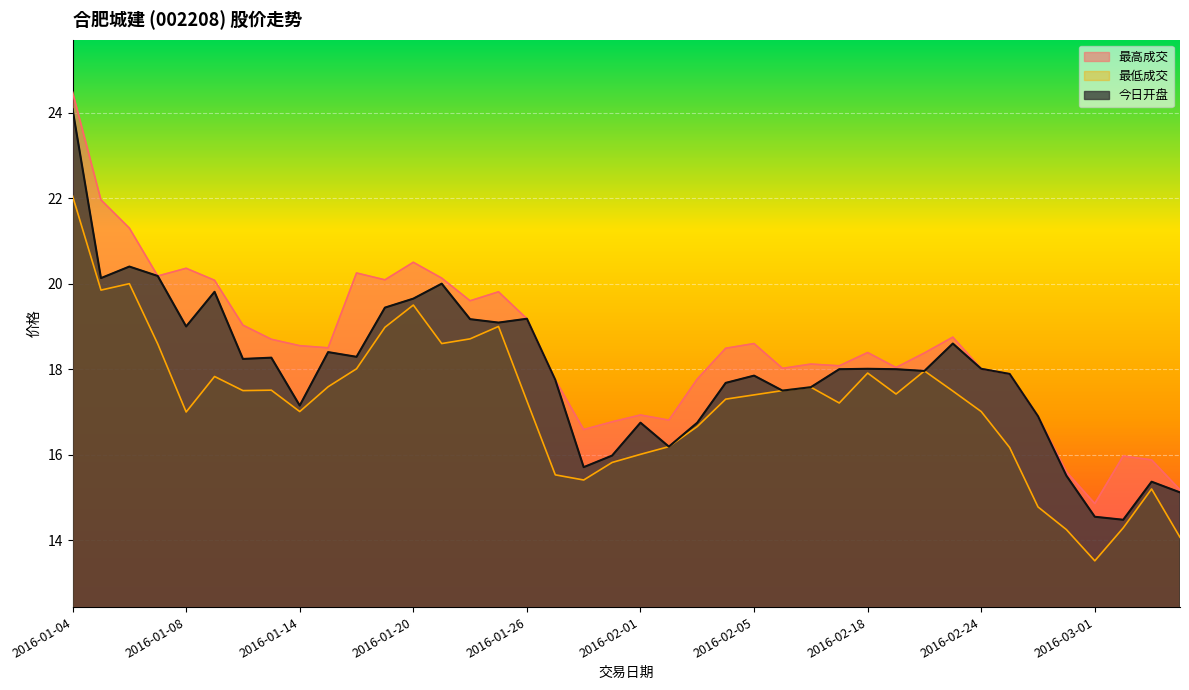

Rank the categories by 最低成交 value from highest to lowest.

2016-01-04, 2016-01-06, 2016-01-05, 2016-01-20, 2016-01-25, 2016-01-19, 2016-01-22, 2016-01-21, 2016-01-07, 2016-01-18, 2016-02-22, 2016-02-18, 2016-01-11, 2016-01-15, 2016-02-16, 2016-01-13, 2016-01-12, 2016-02-15, 2016-02-23, 2016-02-19, 2016-02-05, 2016-02-04, 2016-01-26, 2016-02-17, 2016-01-14, 2016-02-24, 2016-01-08, 2016-02-03, 2016-02-02, 2016-02-25, 2016-02-01, 2016-01-29, 2016-01-27, 2016-01-28, 2016-03-03, 2016-02-26, 2016-03-02, 2016-02-29, 2016-03-04, 2016-03-01